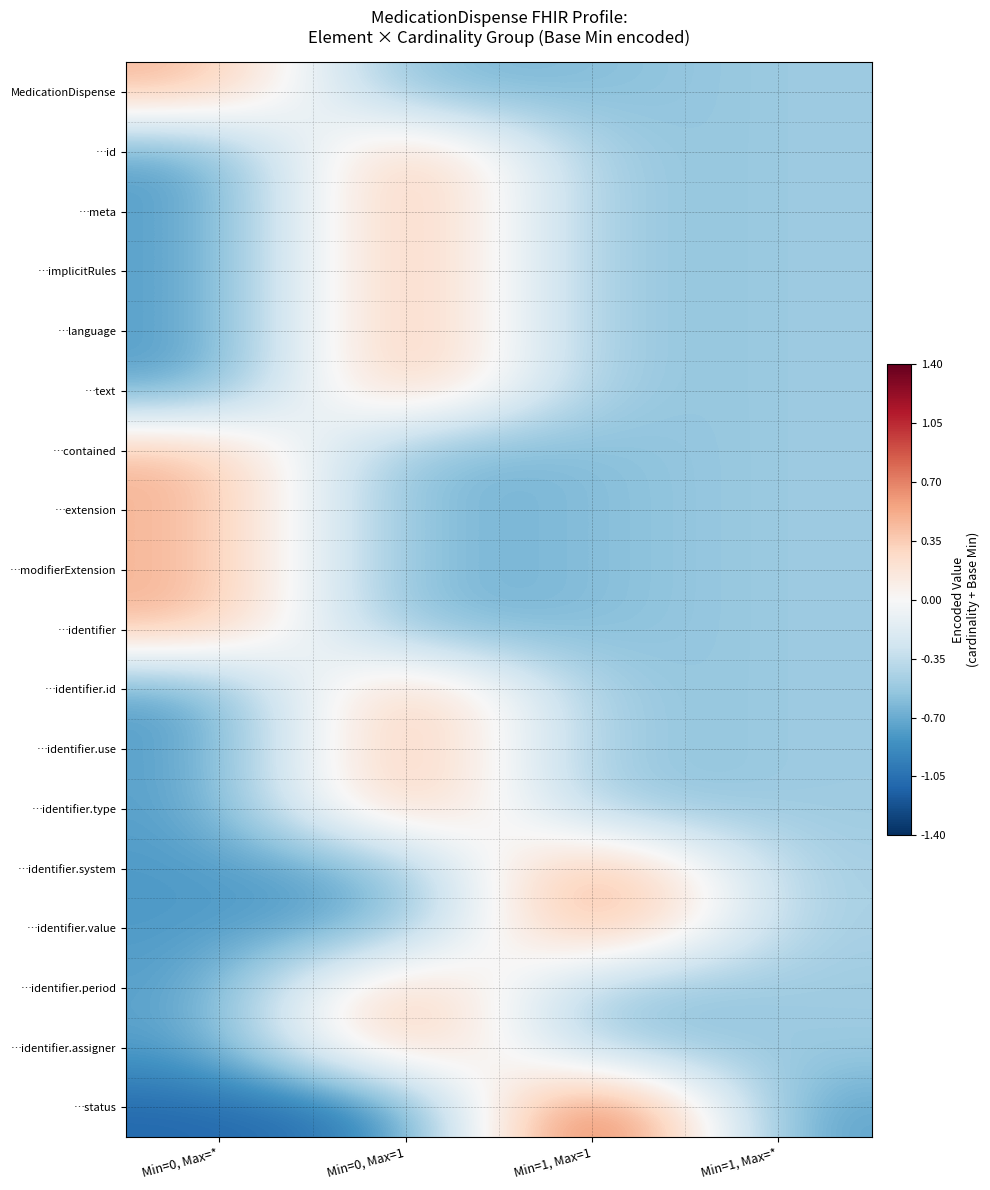

What is the average value of the …status series?

-0.4